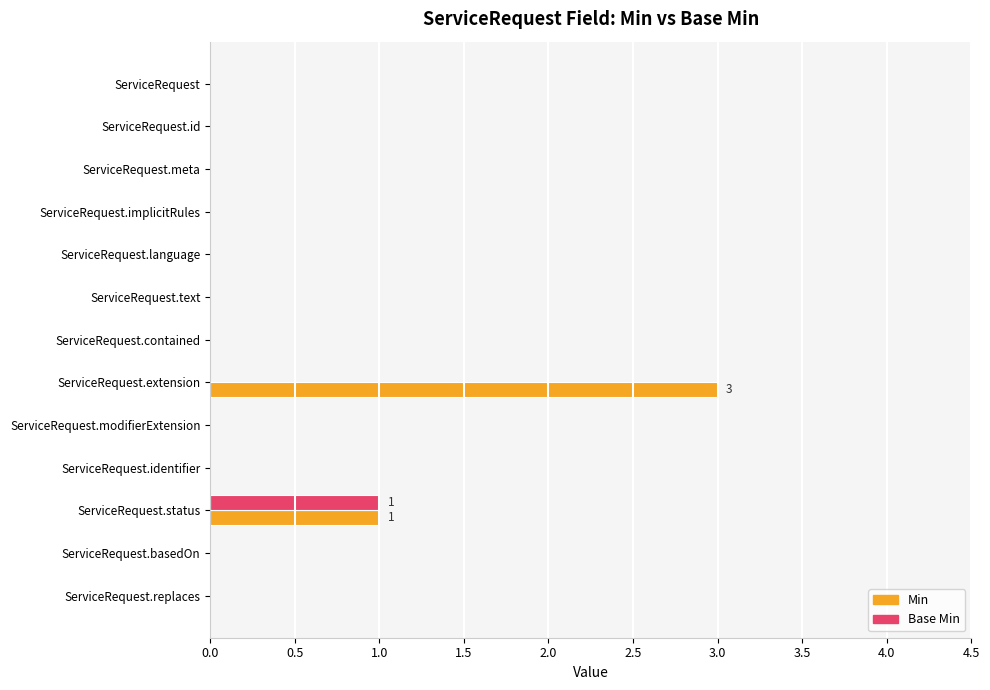

The value of Base Min at ServiceRequest.replaces is 0. True or false?

True